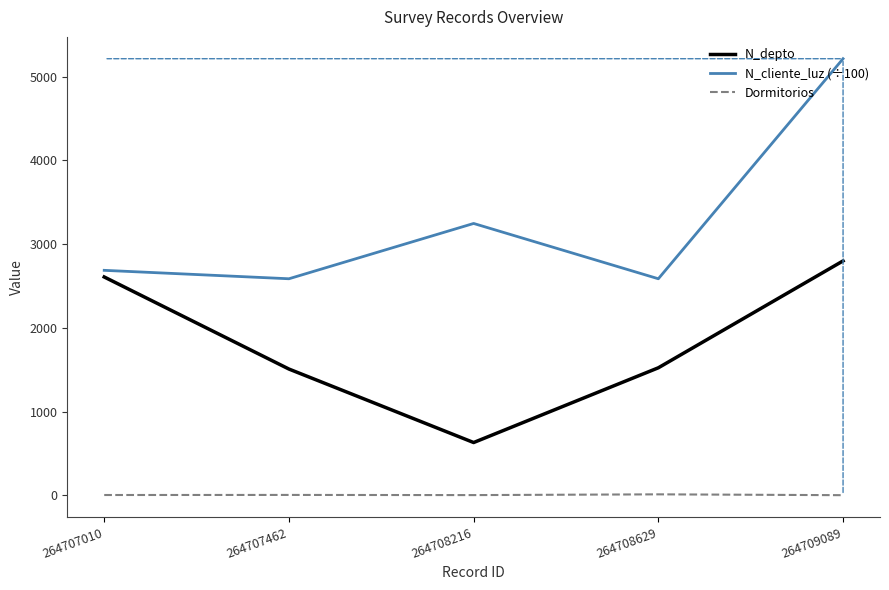

Which series has the widest spread of values?

N_cliente_luz (÷100)